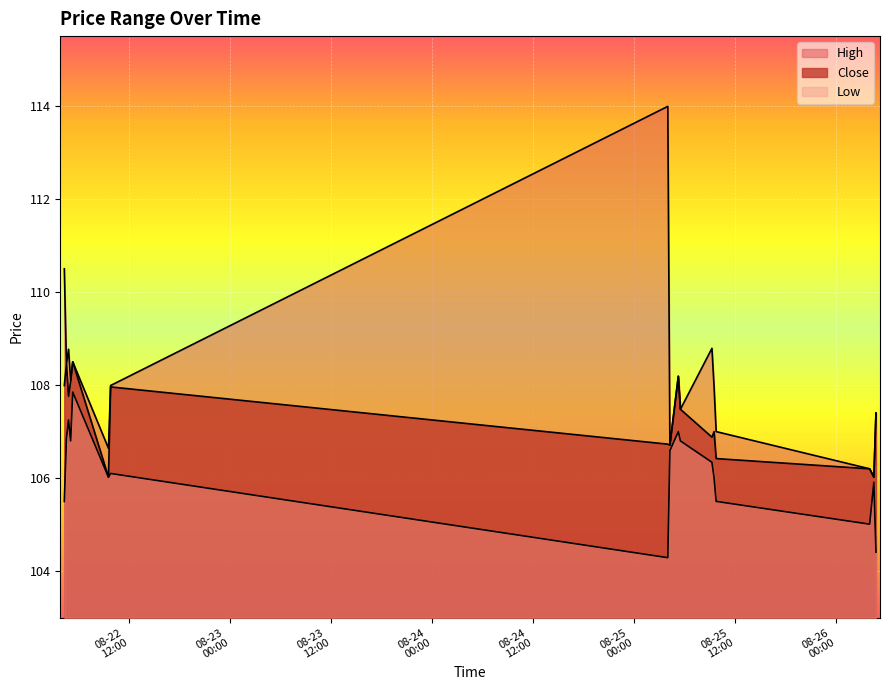

True or false: High and Low intersect in this chart.

False